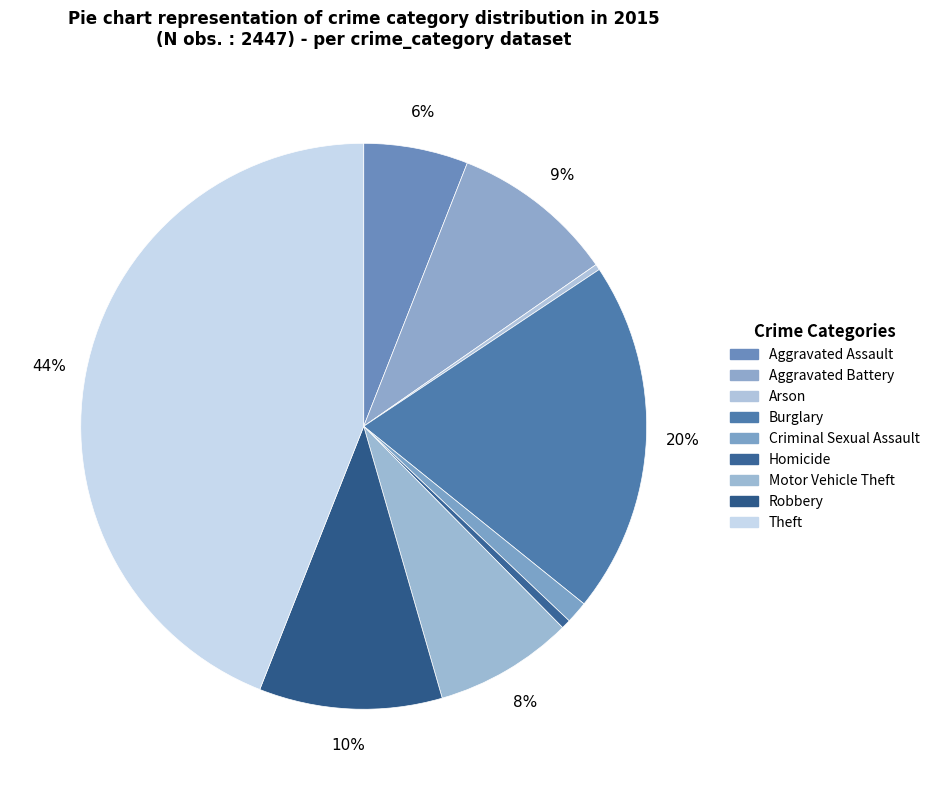

Is there any slice that represents more than half of the pie?

No